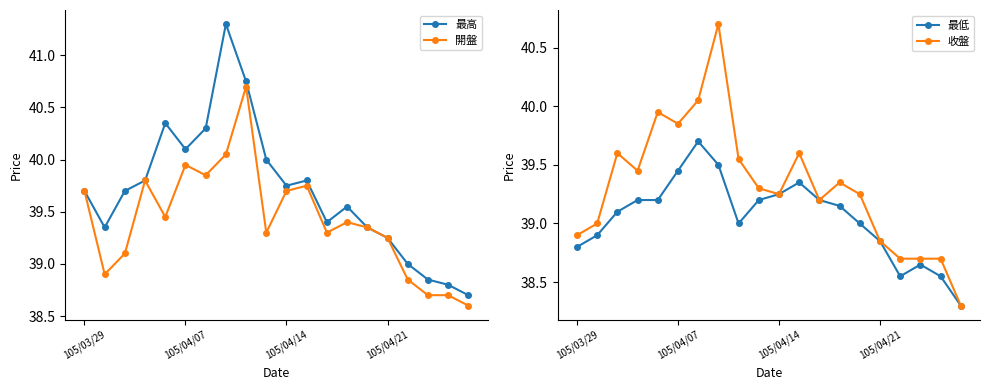

Count the number of categories in the chart.

20